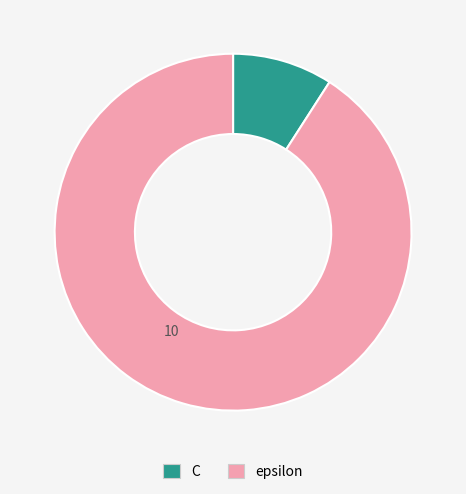

The epsilon slice represents 91% of the pie. True or false?

True